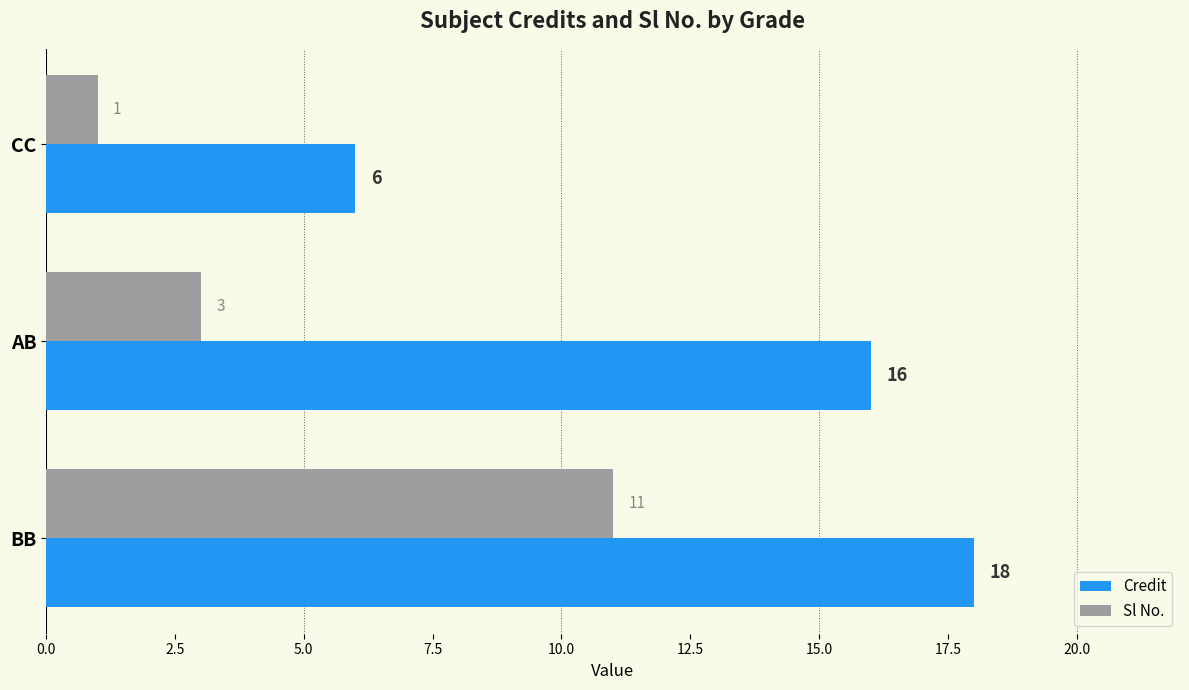

Is the value of Sl No. at BB greater than the value of Credit at CC?

Yes